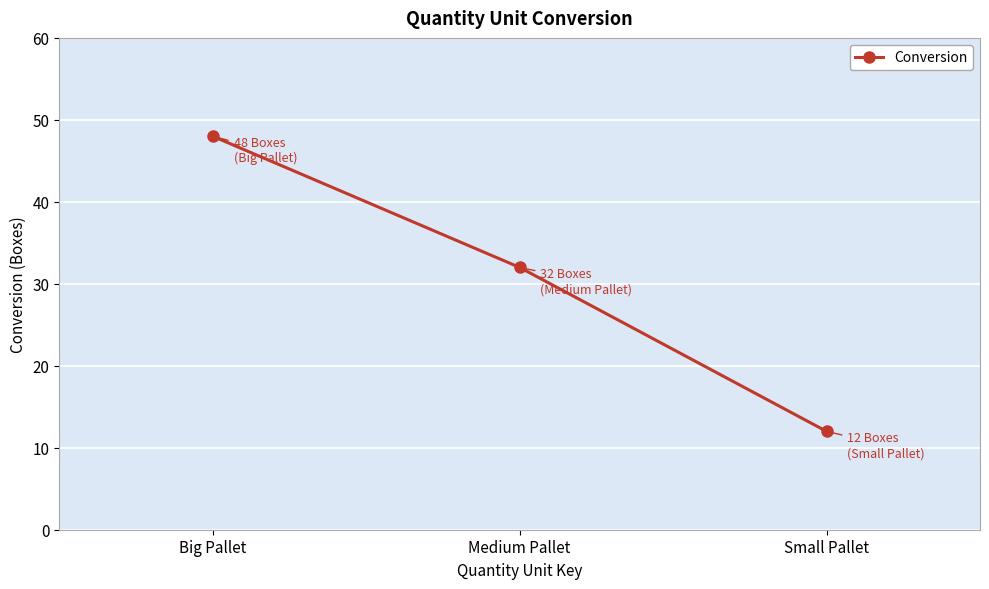

What is the change in value from Big Pallet to Small Pallet?

-36